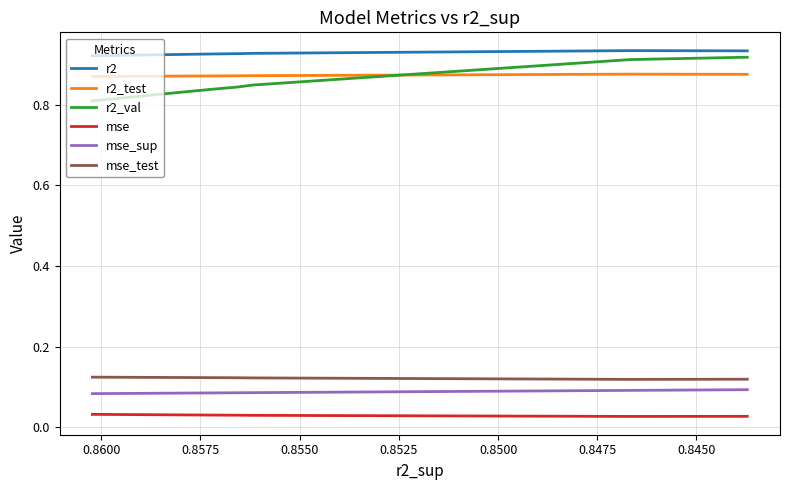

How many intersections are there between r2_val and r2_test?

1